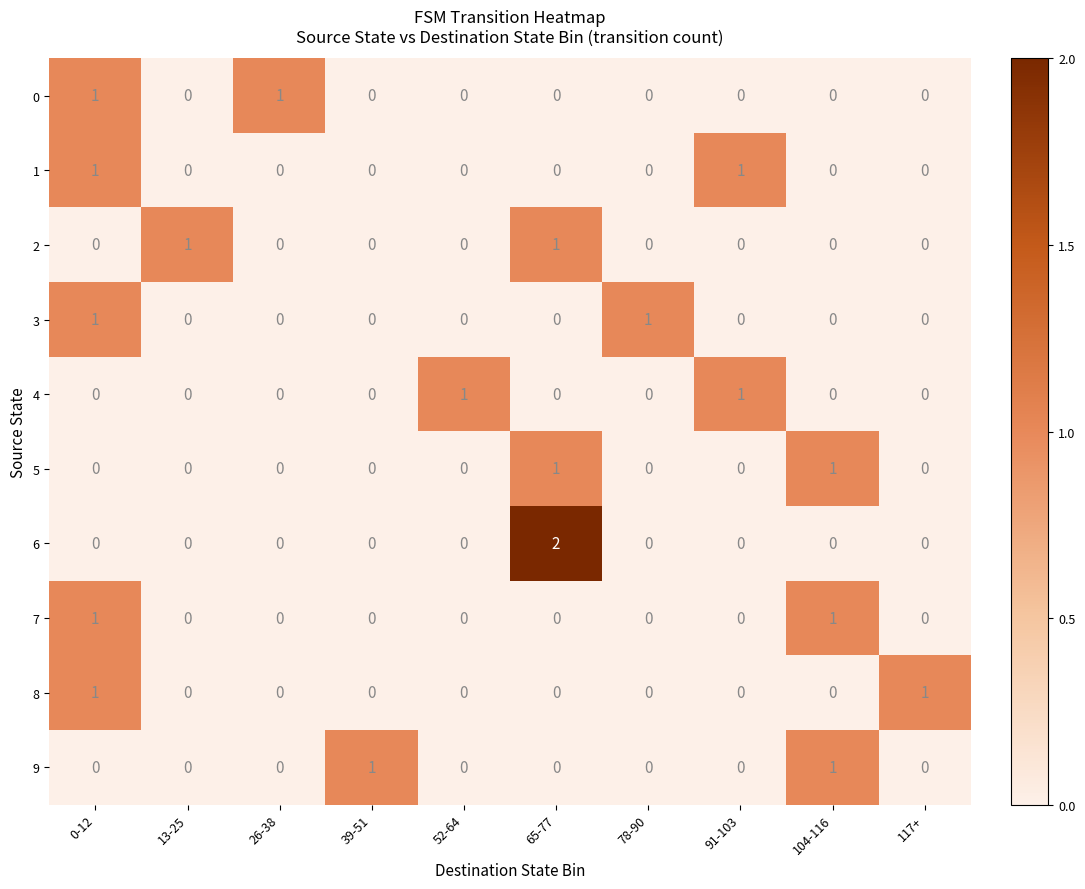

Is it true that 8 equals 0 at 91-103?

True